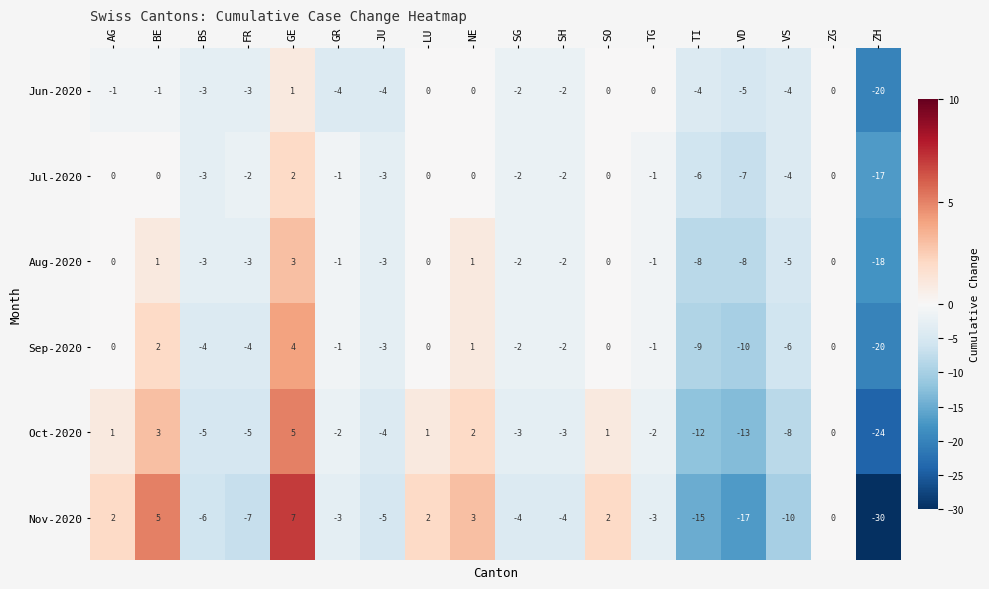

At which label does Sep-2020 reach its minimum?

ZH